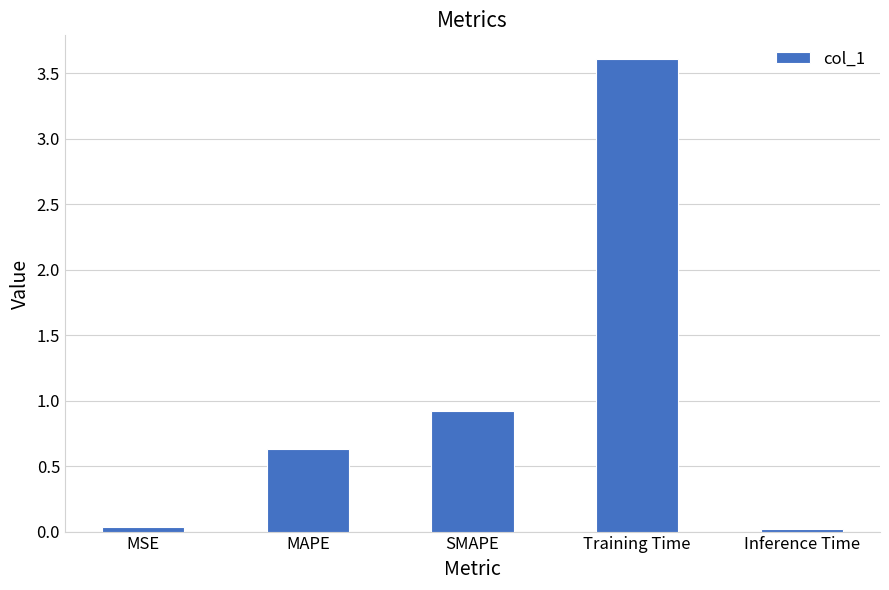

The chart shows a value of 0.3 at SMAPE. True or false?

False